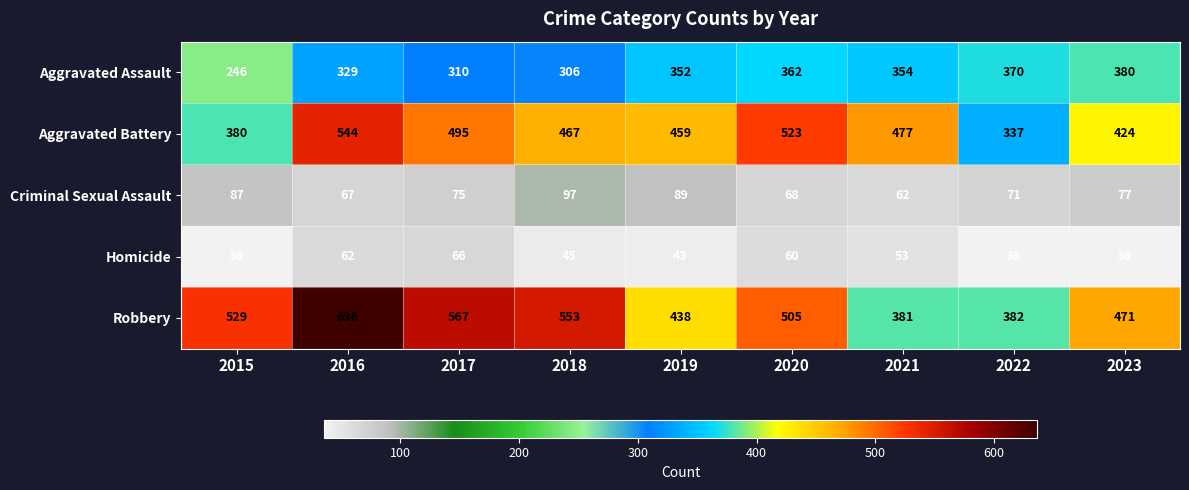

True or false: Aggravated Battery has a value of 495 at 2017.

True